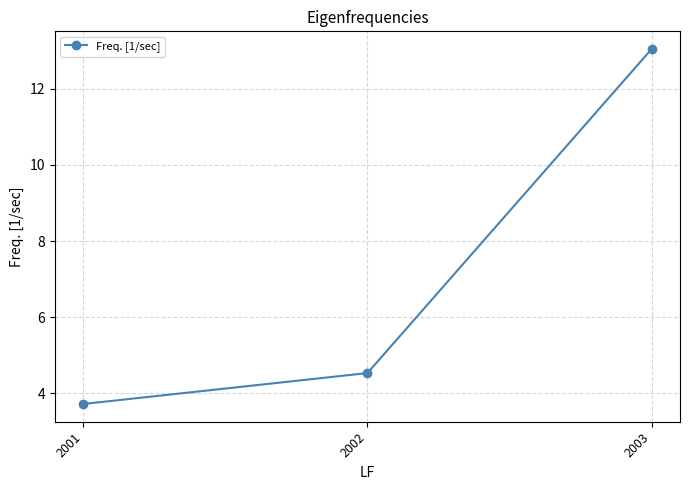

What is the smallest value displayed?

3.7